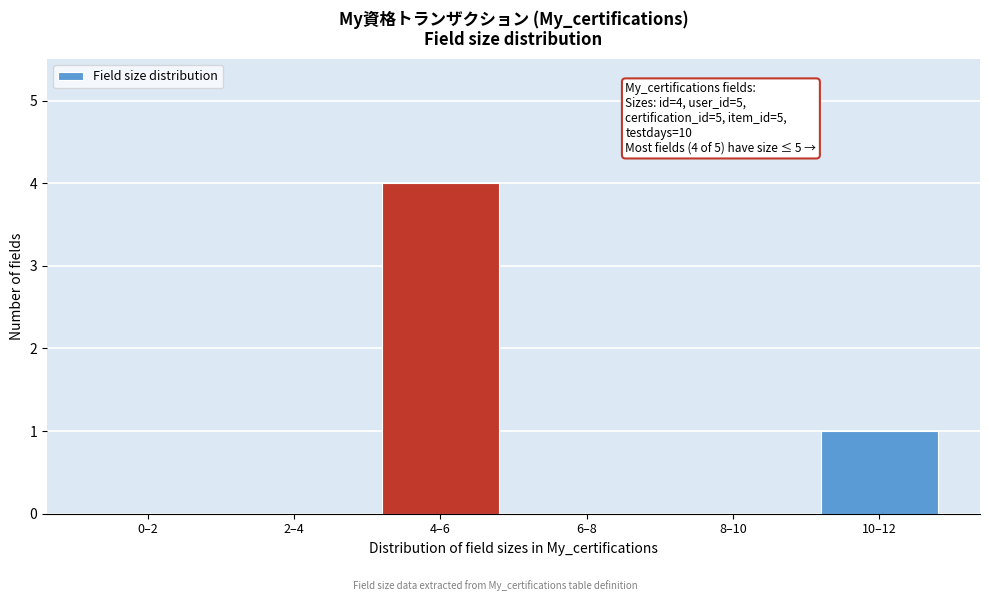

Reading left to right, list all the values displayed in this chart.

0–2=0	2–4=0	4–6=4	6–8=0	8–10=0	10–12=1